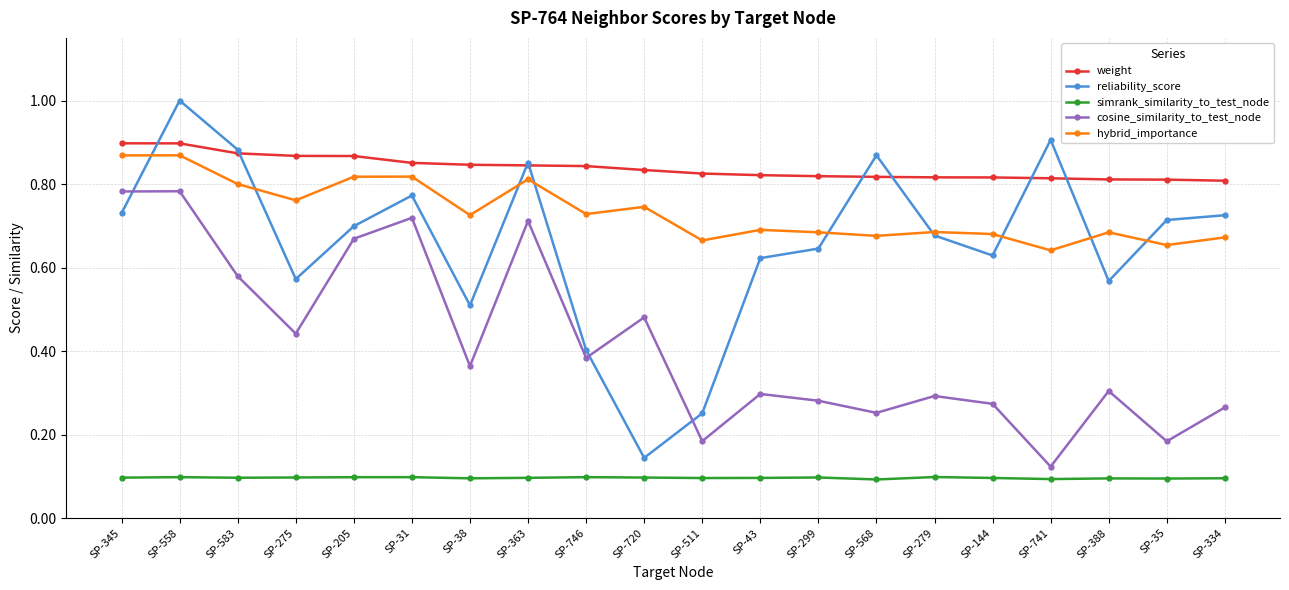

Where is the first local minimum for hybrid_importance?

SP-275